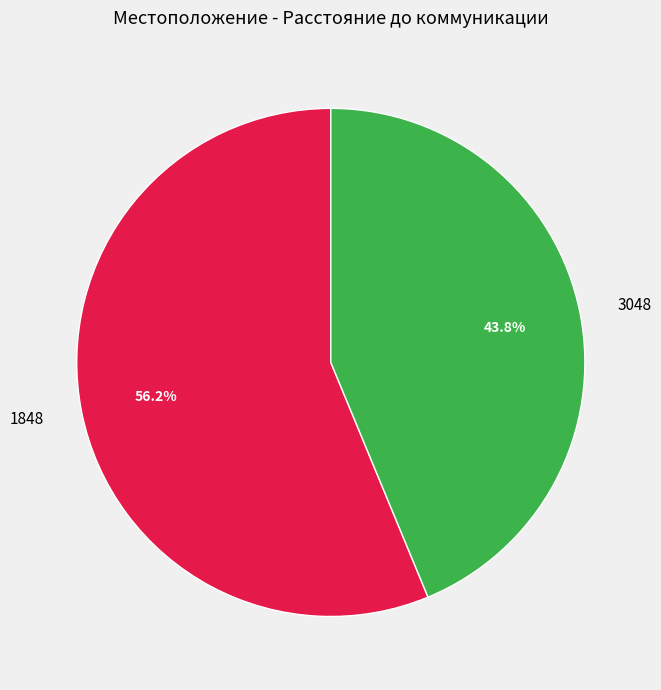

Do 3048 and 1848 together represent more than half of the pie?

Yes